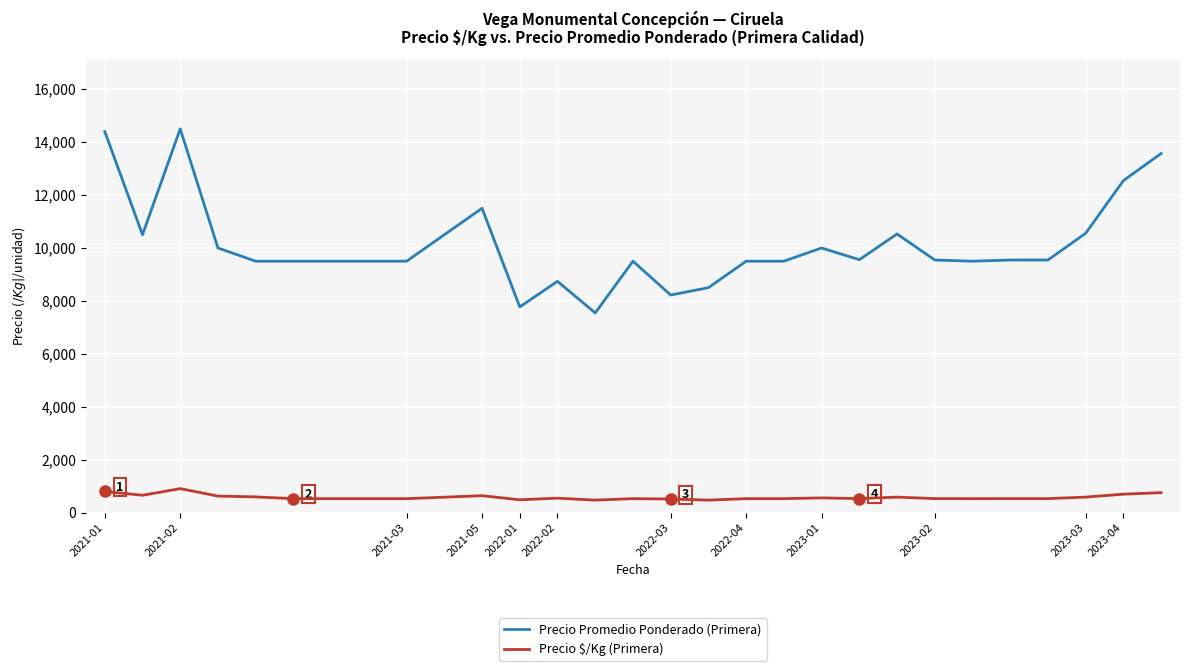

List the series in order of their overall mean, lowest first.

Precio $/Kg (Primera), Precio Promedio Ponderado (Primera)